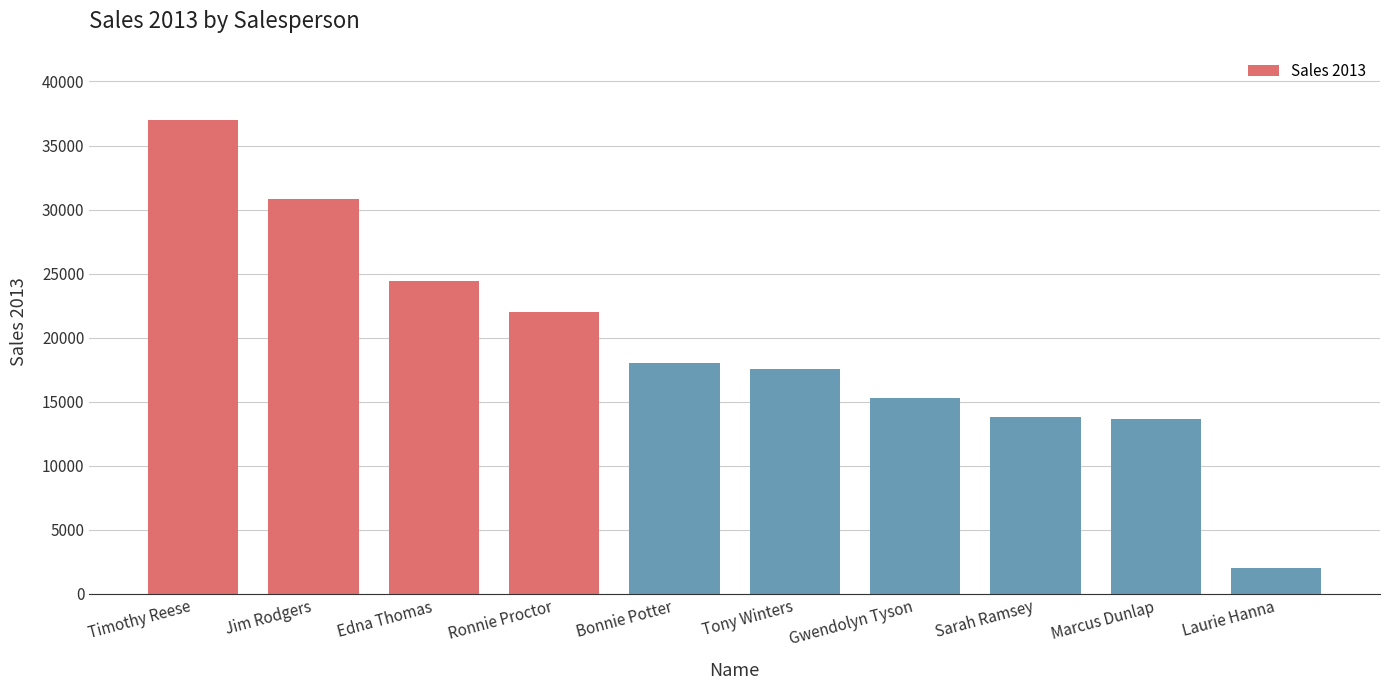

What is the difference between the values at Jim Rodgers and Edna Thomas?

6415